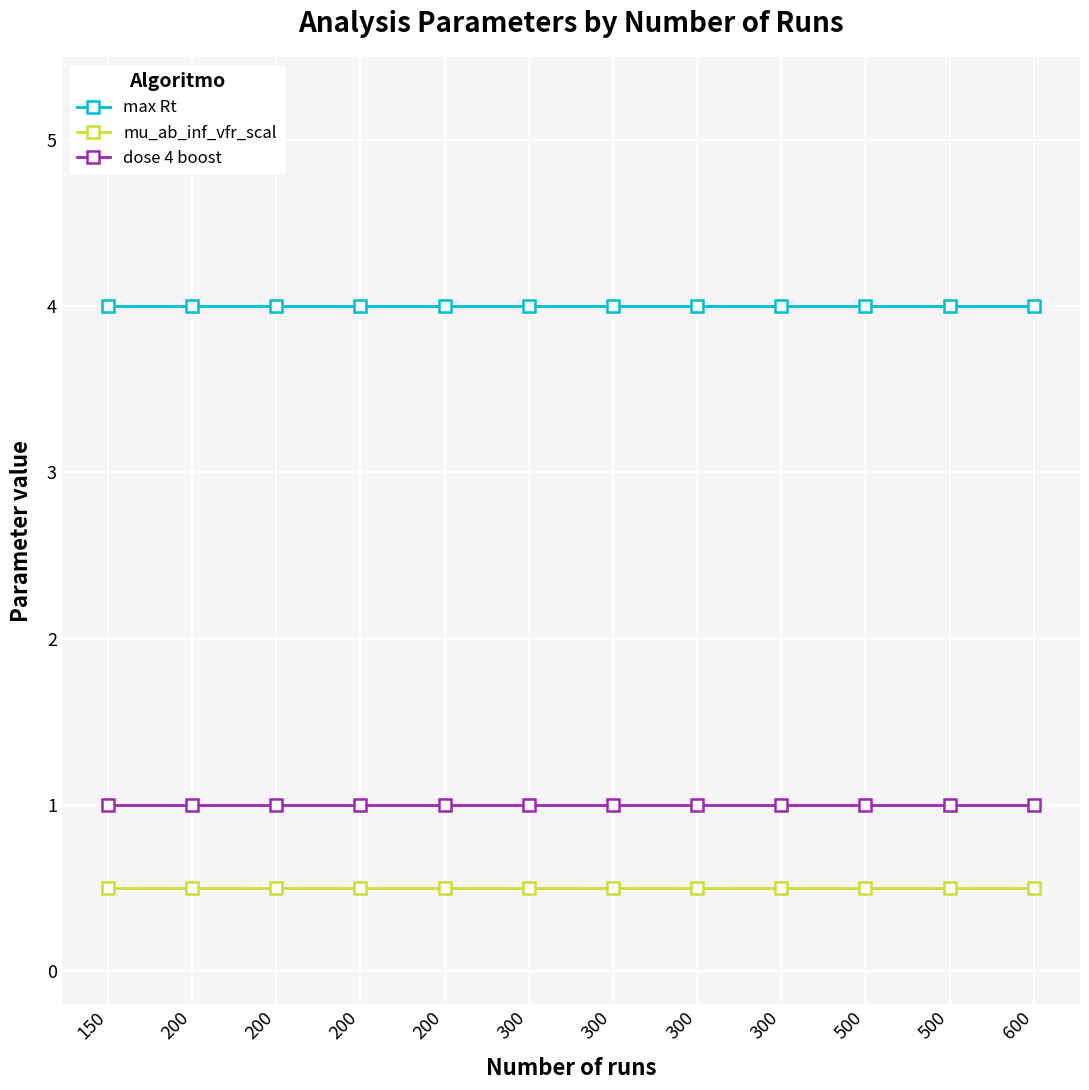

How many lines are shown in the chart?

3